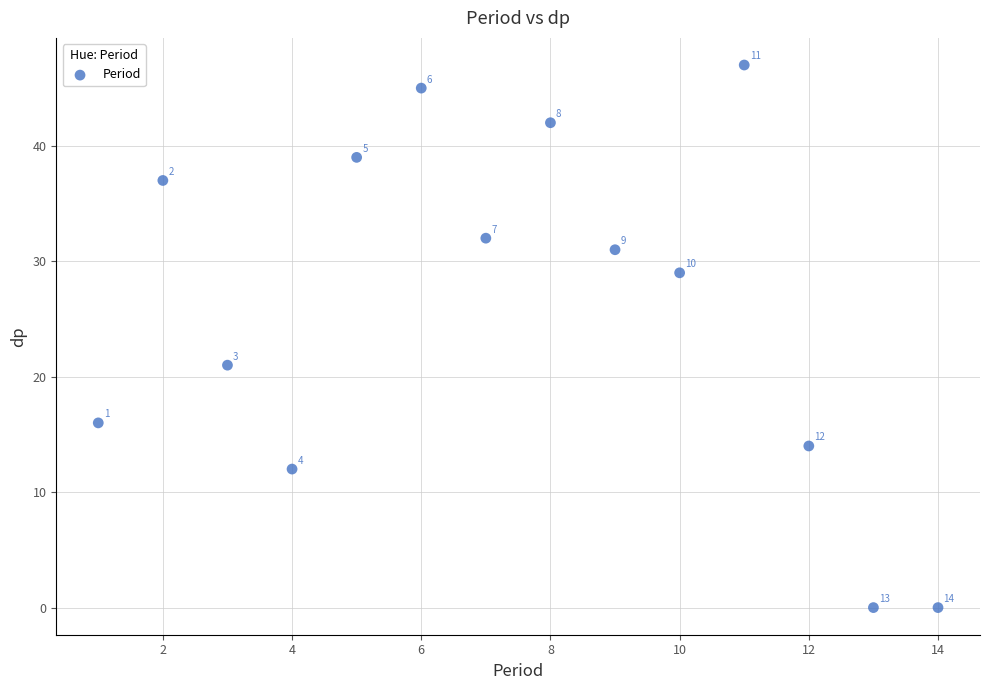

What is the range of Y values (max minus min)?

47